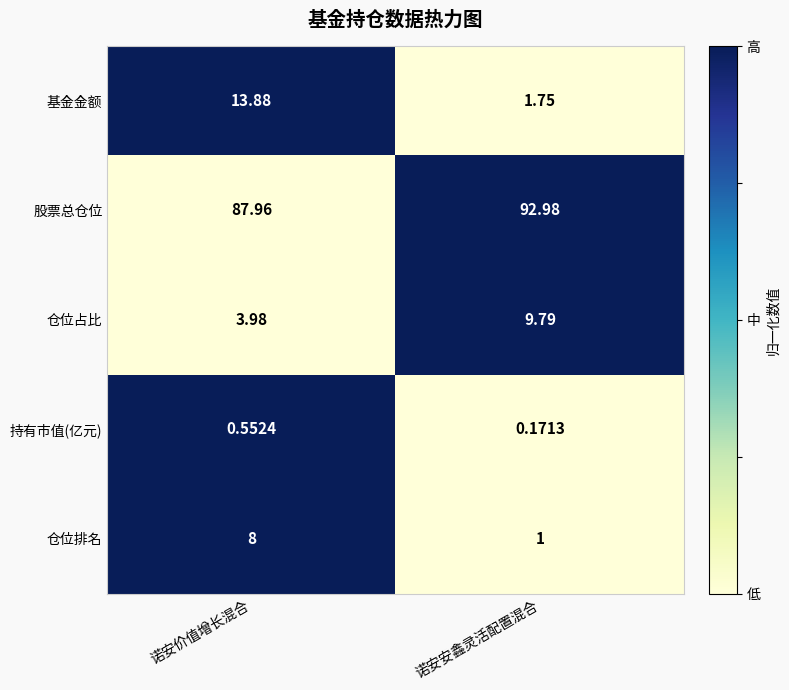

Where does the 基金金额 series first go above 13?

诺安价值增长混合